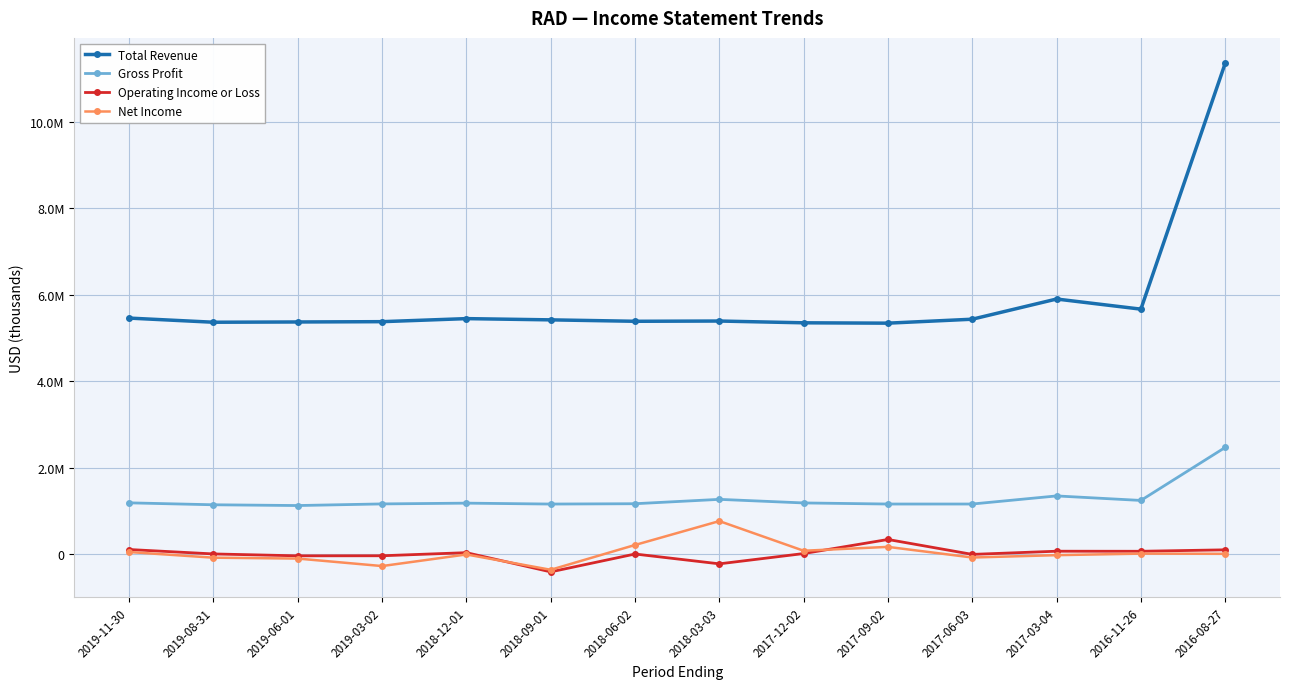

What are all the series names shown in the legend?

Total Revenue, Gross Profit, Operating Income or Loss, Net Income